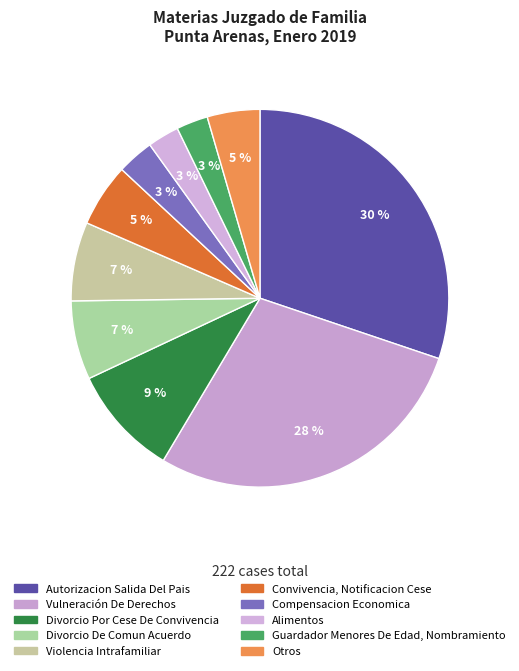

Count the number of slices in the pie.

10